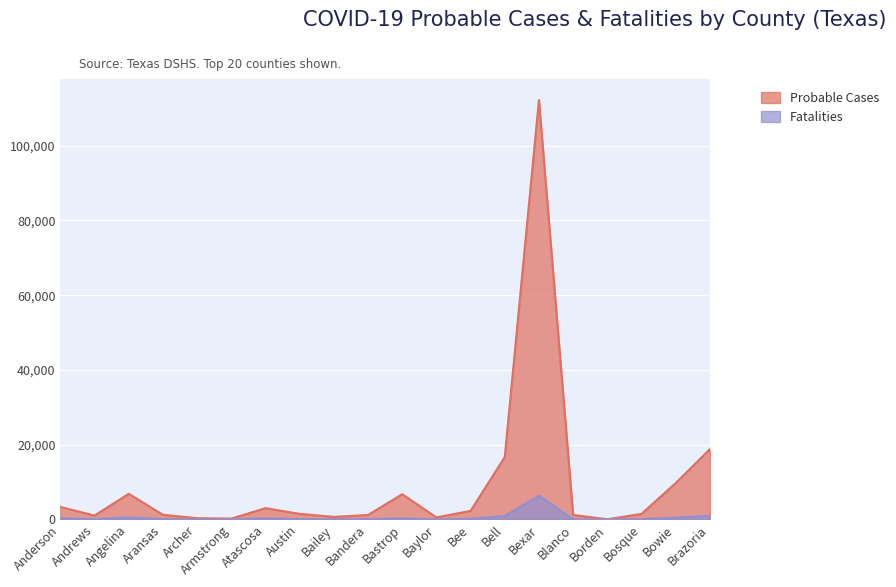

The value of Probable Cases at Brazoria is 18786. True or false?

True